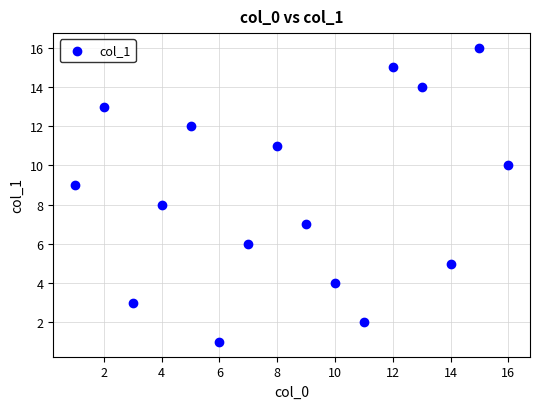

What is the range of X values (max minus min)?

15